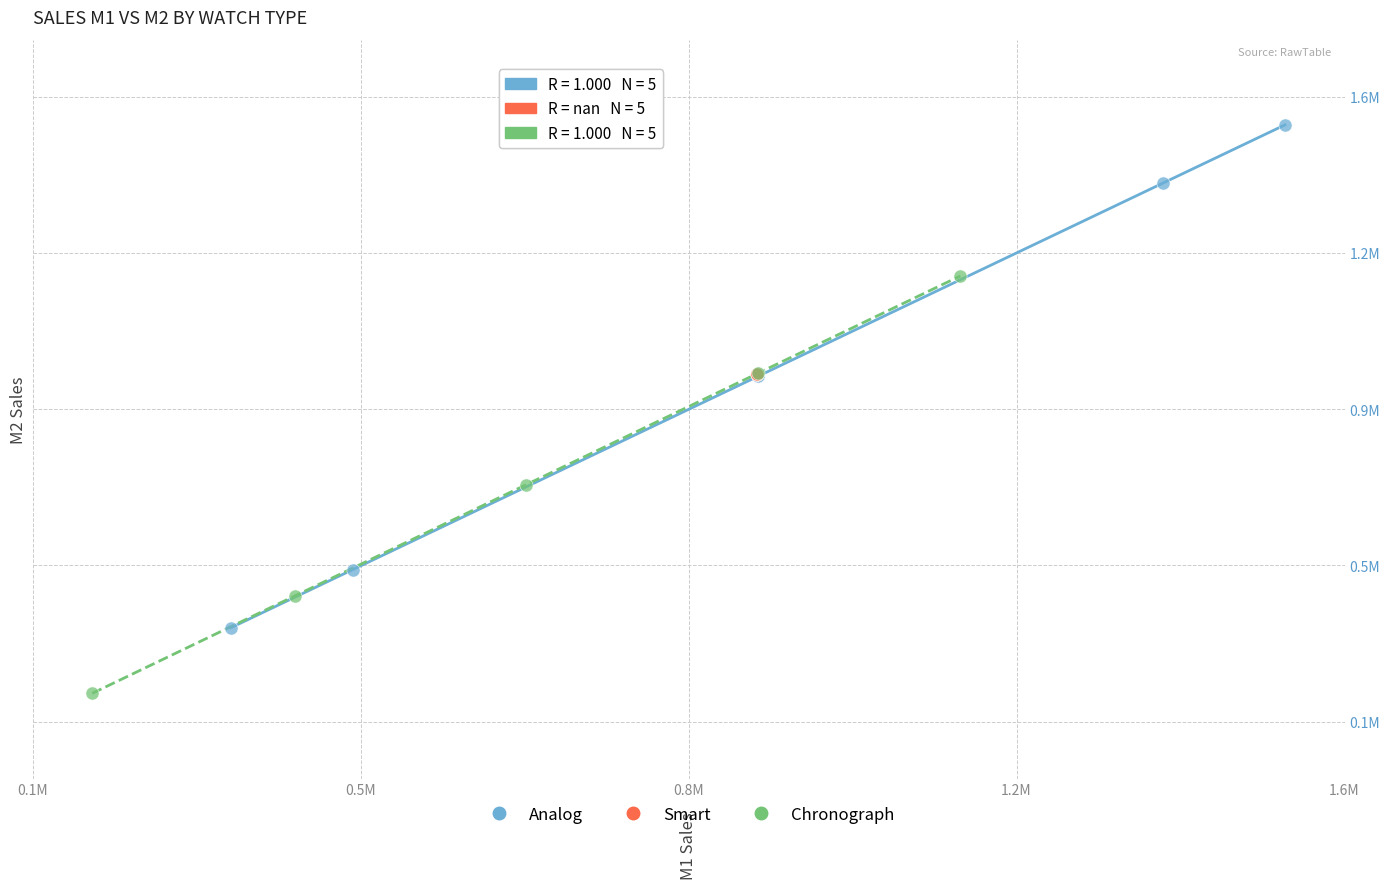

What are all the series names shown in the legend?

Analog, Smart, Chronograph